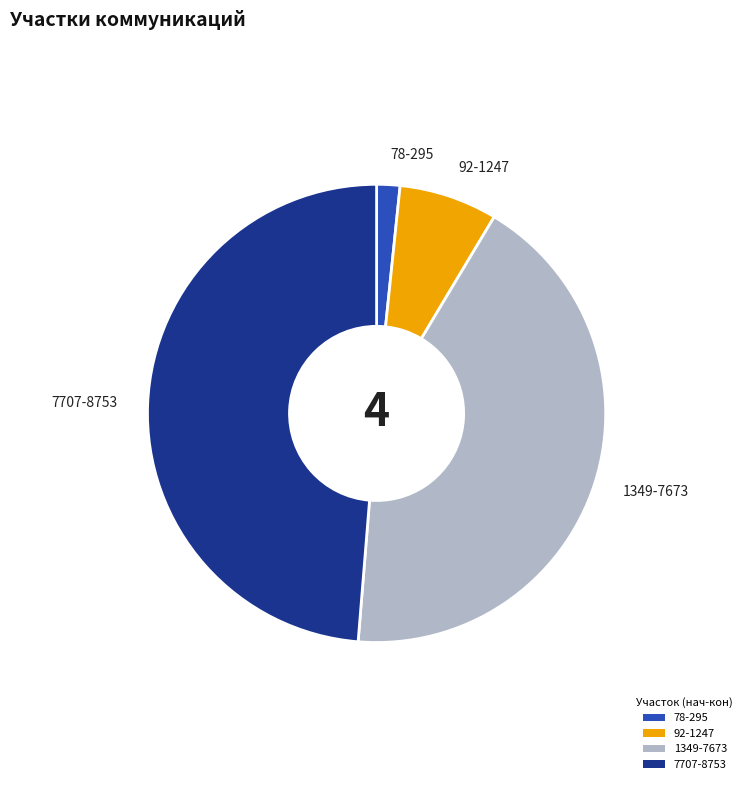

Combined, do 92-1247 and 1349-7673 account for over 50%?

No